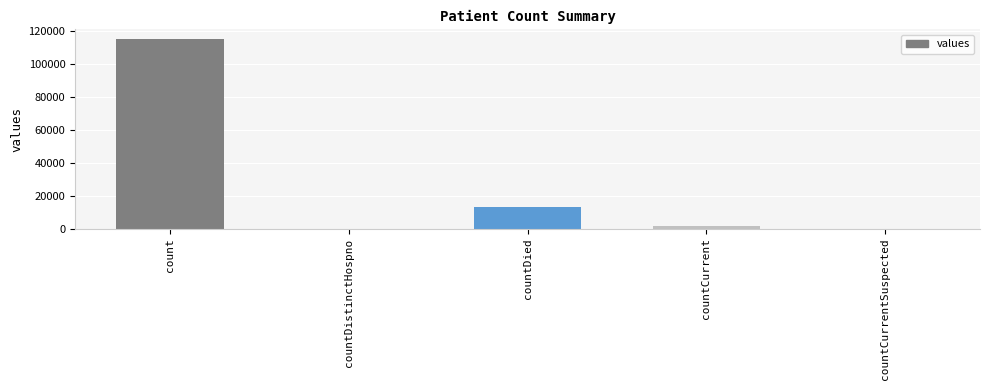

What is the sum of the values at count and countDied?

128722